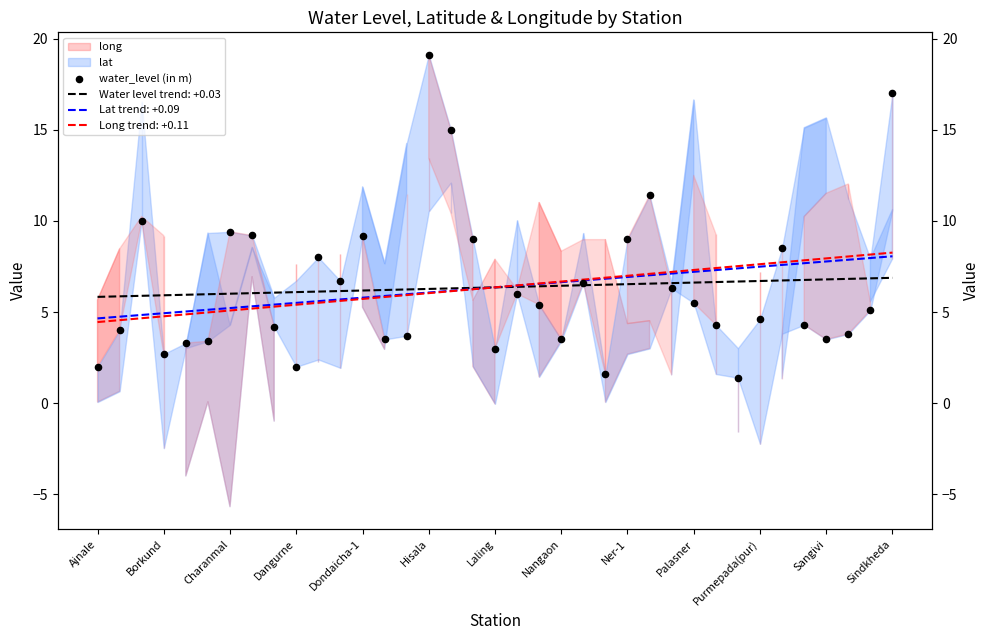

Which has a higher value, Dangurne or Ajnale?

Dangurne